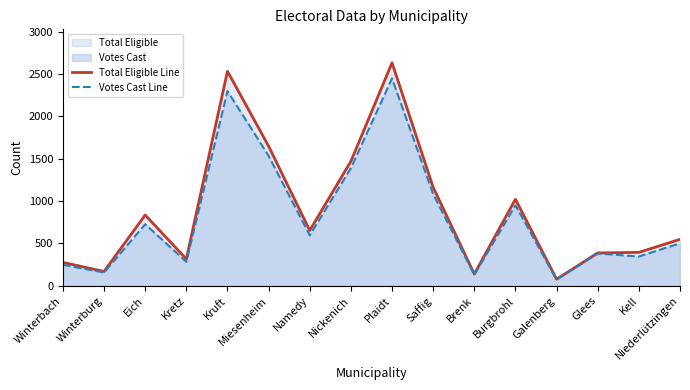

Reading left to right, list all the values displayed in this chart.

Total Eligible Line: 276	169	835	316	2531	1647	653	1468	2631	1162	139	1021	78	388	394	548
Votes Cast Line: 248	156	726	283	2297	1533	596	1387	2447	1082	130	949	73	381	345	501